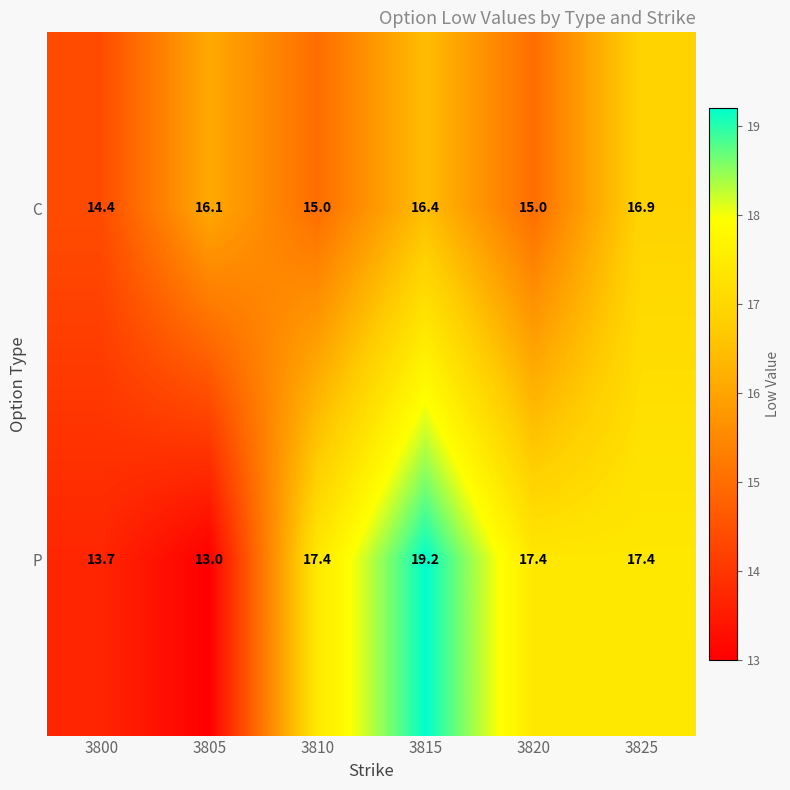

What is the spread (max minus min) of values at 3805?

3.1